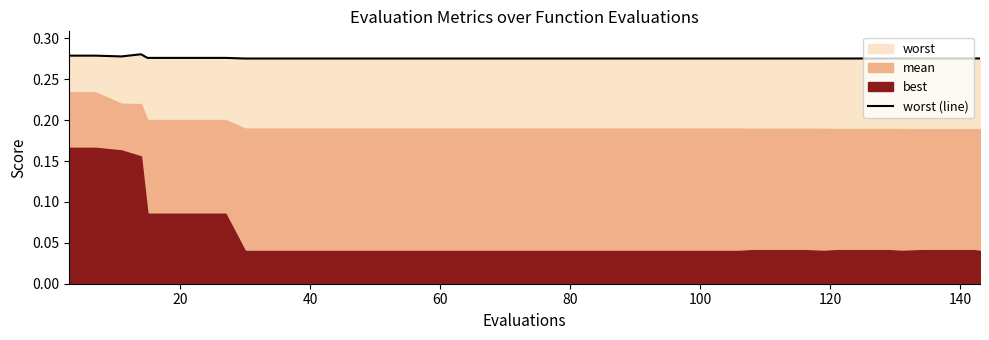

How many lines are shown in the chart?

1